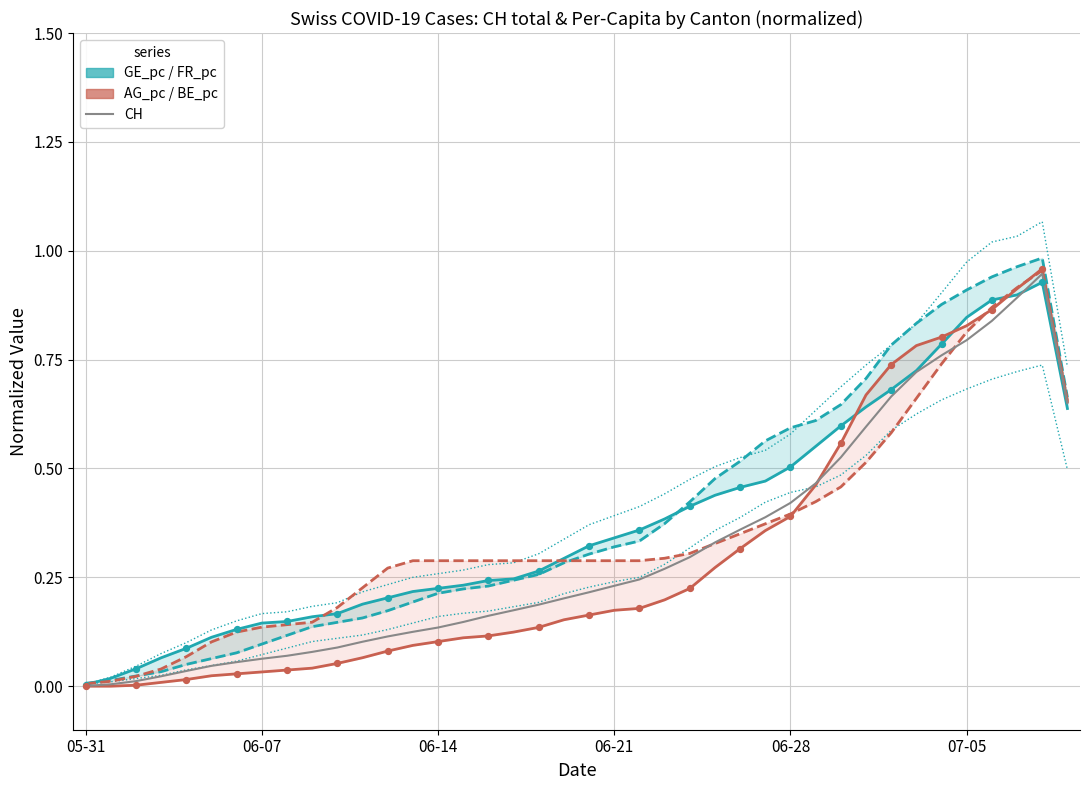

Which series has the widest spread of Y values?

FR_pc